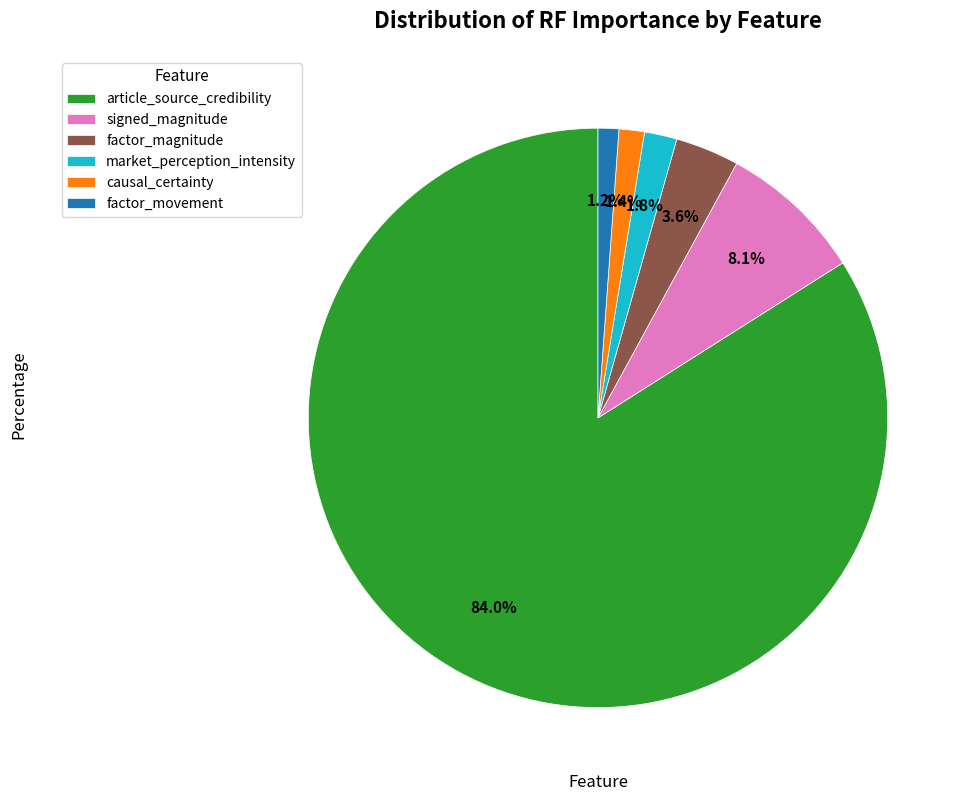

True or false: causal_certainty accounts for 11% of the total.

False